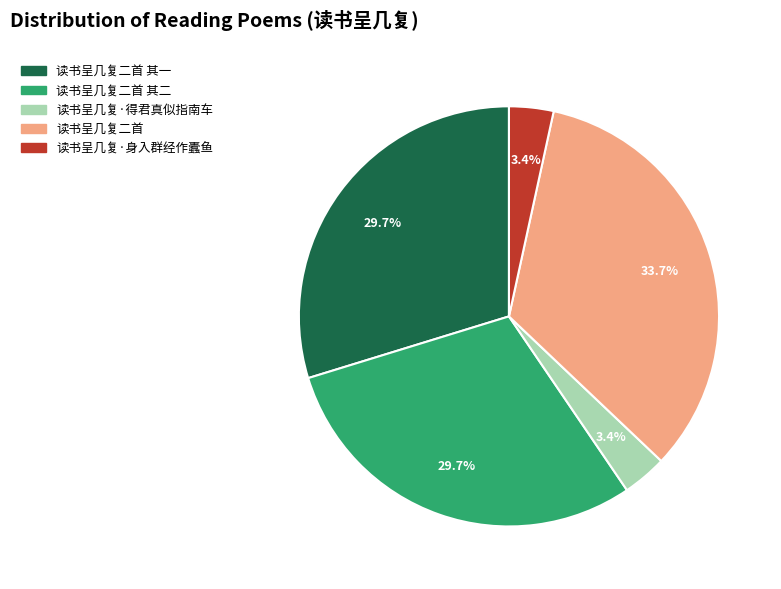

Which slice is the largest?

读书呈几复二首